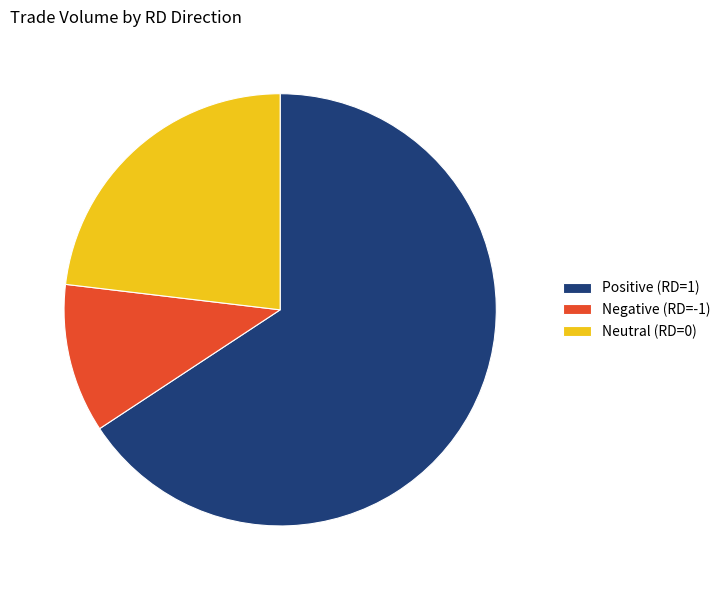

Is there any slice that represents more than half of the pie?

Yes